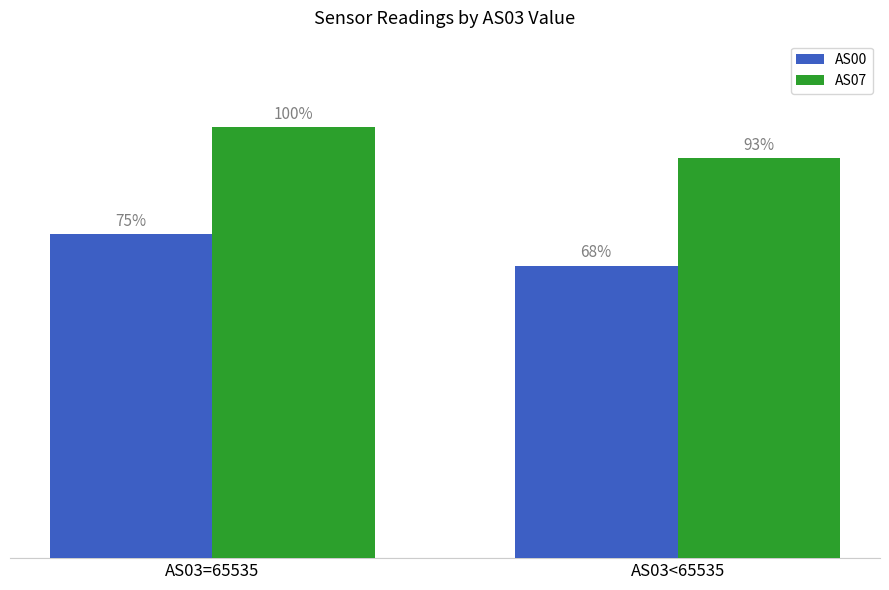

What is the value of the AS00 bar at the 2nd from the left?

42625.3